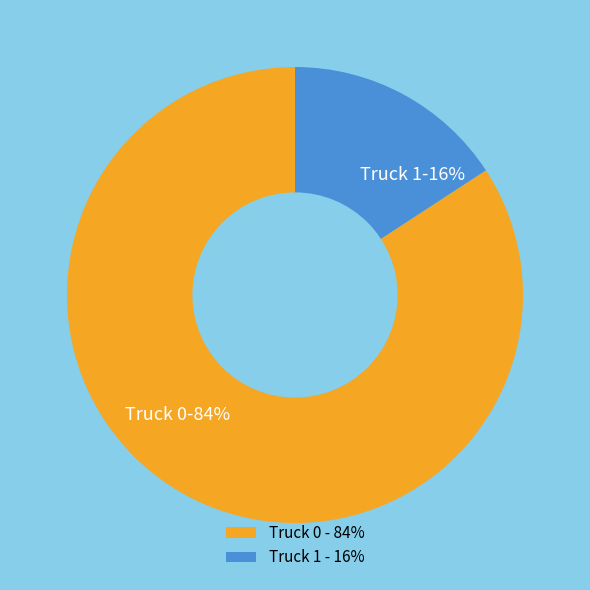

What percentage is the Truck 0 slice, to the nearest percent?

84%